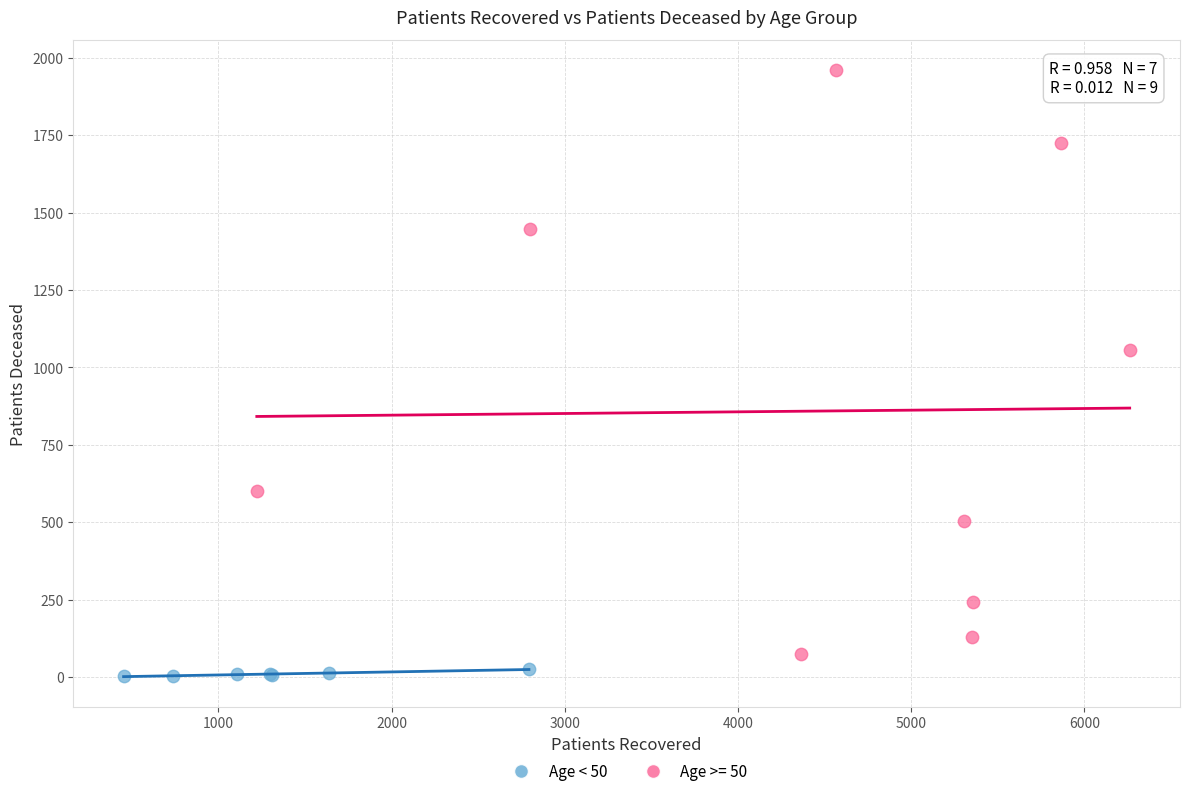

Which series reaches the maximum Y coordinate?

Age >= 50